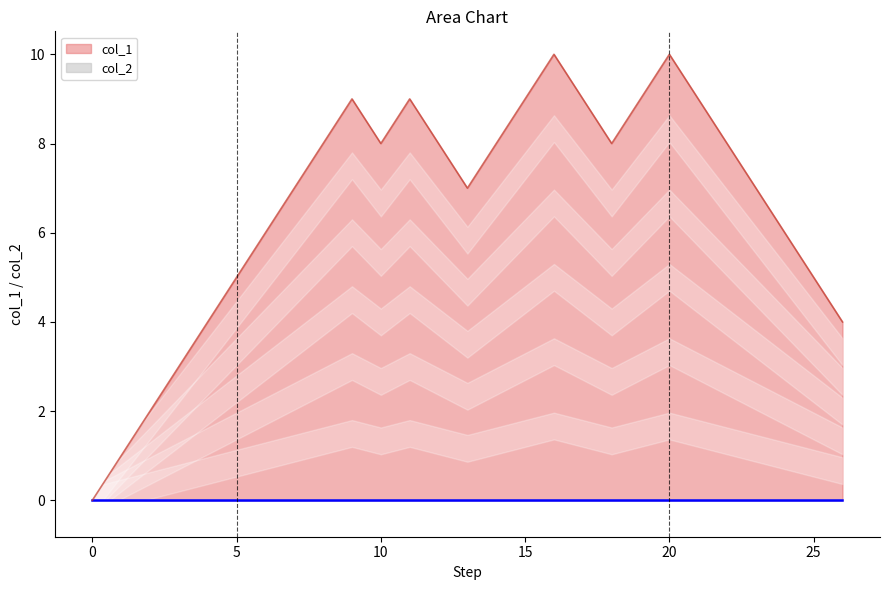

True or false: the data shows 4 at 8.

False